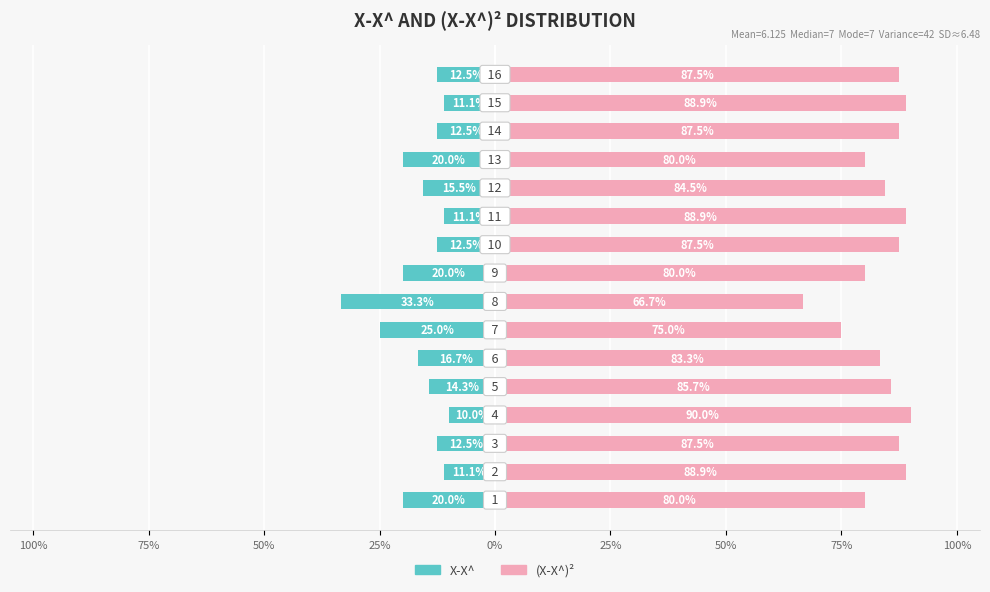

Reading right to left, extract all data points from this chart.

X-X^: -12.5	-11.1	-12.5	-20.0	-15.5	-11.1	-12.5	-20.0	-33.3	-25.0	-16.7	-14.3	-10.0	-12.5	-11.1	-20.0
(X-X^)2: 87.5	88.9	87.5	80.0	84.5	88.9	87.5	80.0	66.7	75.0	83.3	85.7	90.0	87.5	88.9	80.0